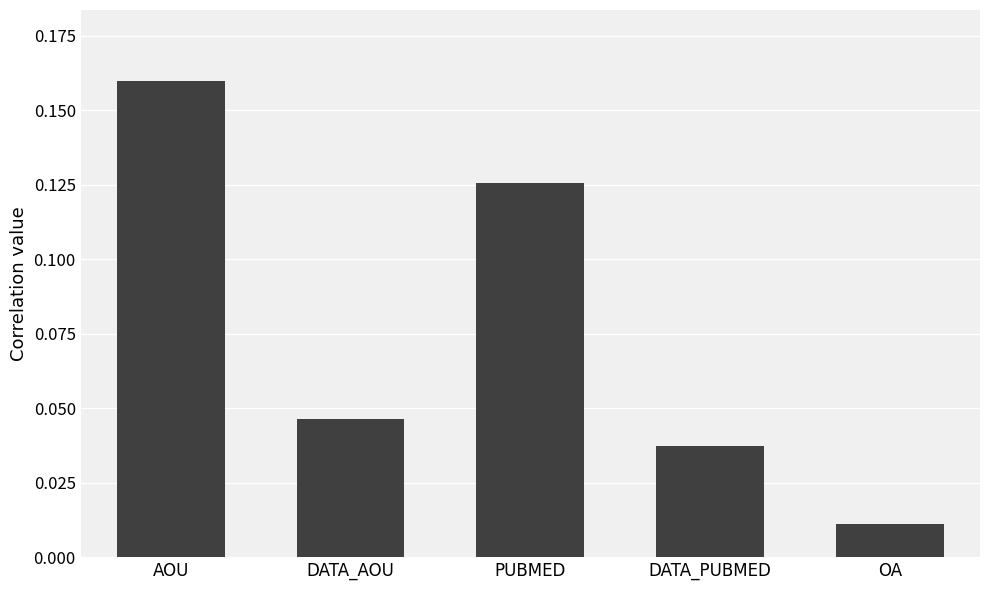

The chart shows a value of 0.1 at AOU. True or false?

False